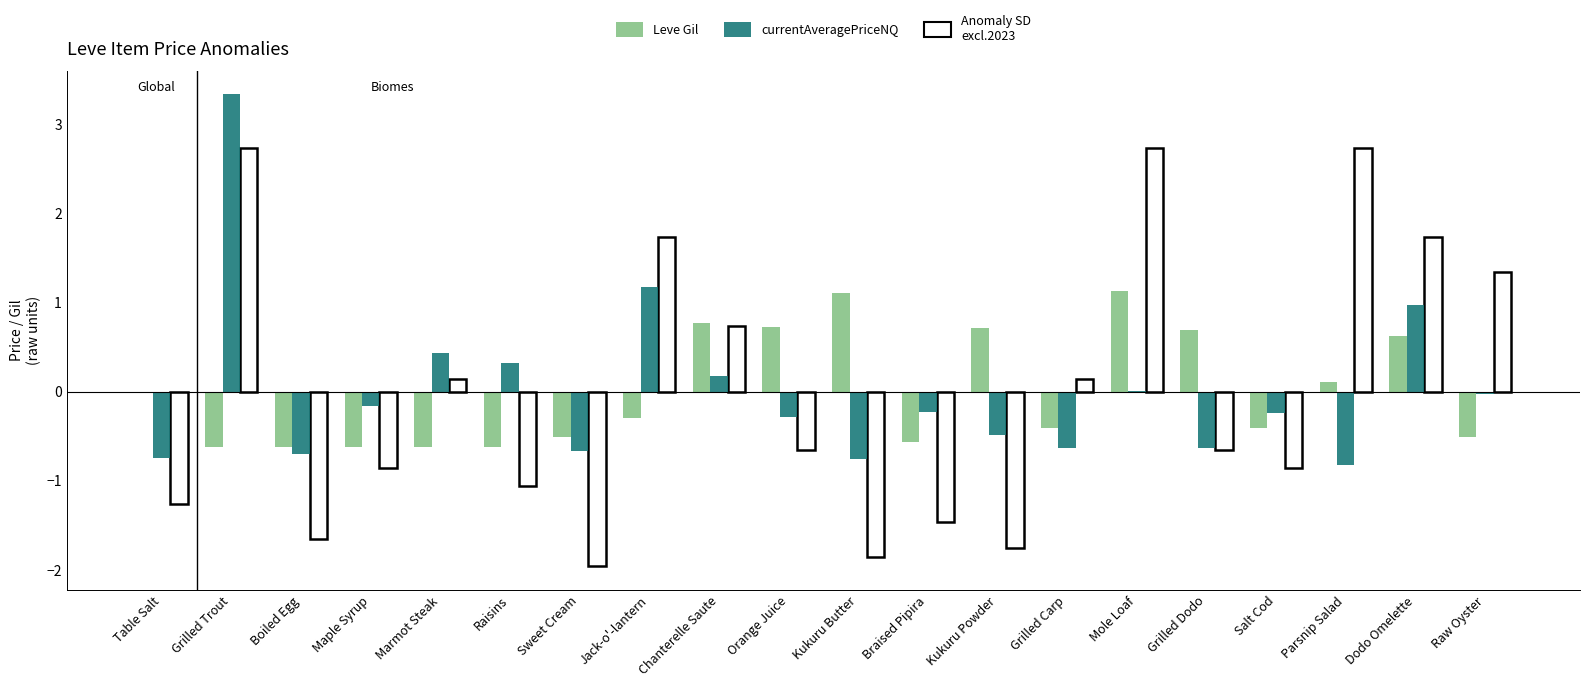

True or false: currentAveragePriceNQ has a value of -0.3 at Orange Juice.

True